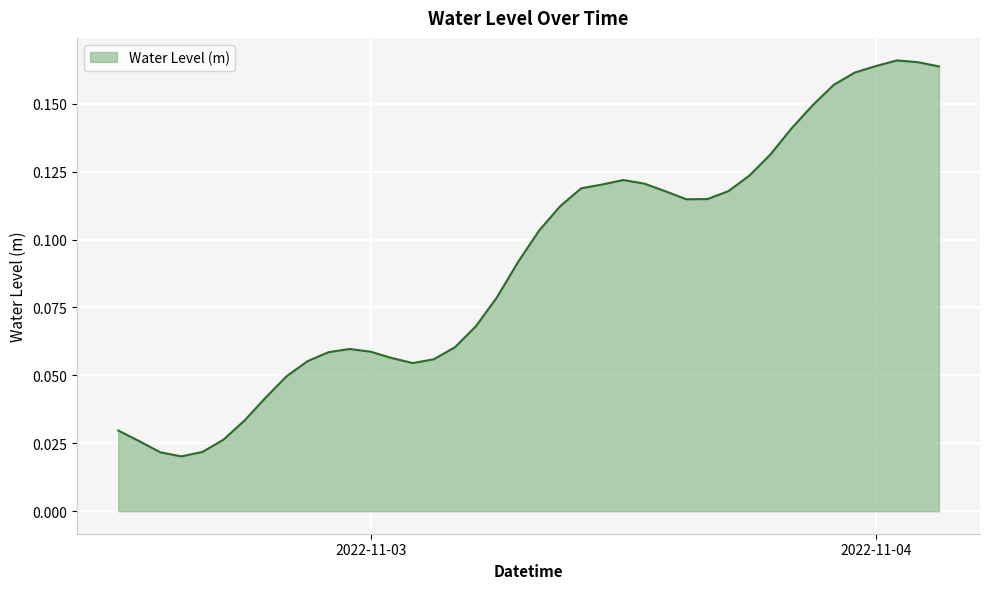

Rank the categories by value from lowest to highest.

2022-11-02 15:00:00, 2022-11-02 14:00:00, 2022-11-02 16:00:00, 2022-11-02 13:00:00, 2022-11-02 17:00:00, 2022-11-02 12:00:00, 2022-11-02 18:00:00, 2022-11-02 19:00:00, 2022-11-02 20:00:00, 2022-11-03 02:00:00, 2022-11-02 21:00:00, 2022-11-03 03:00:00, 2022-11-03 01:00:00, 2022-11-02 22:00:00, 2022-11-03 00:00:00, 2022-11-02 23:00:00, 2022-11-03 04:00:00, 2022-11-03 05:00:00, 2022-11-03 06:00:00, 2022-11-03 07:00:00, 2022-11-03 08:00:00, 2022-11-03 09:00:00, 2022-11-03 15:00:00, 2022-11-03 16:00:00, 2022-11-03 14:00:00, 2022-11-03 17:00:00, 2022-11-03 10:00:00, 2022-11-03 11:00:00, 2022-11-03 13:00:00, 2022-11-03 12:00:00, 2022-11-03 18:00:00, 2022-11-03 19:00:00, 2022-11-03 20:00:00, 2022-11-03 21:00:00, 2022-11-03 22:00:00, 2022-11-03 23:00:00, 2022-11-04 03:00:00, 2022-11-04 00:00:00, 2022-11-04 02:00:00, 2022-11-04 01:00:00